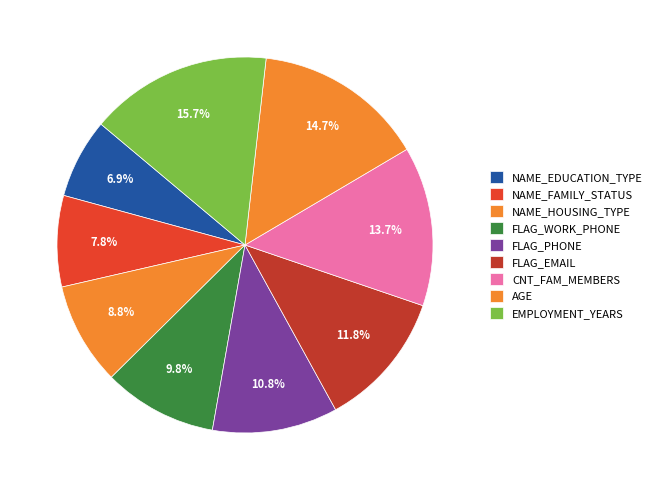

How many segments does this pie chart have?

9